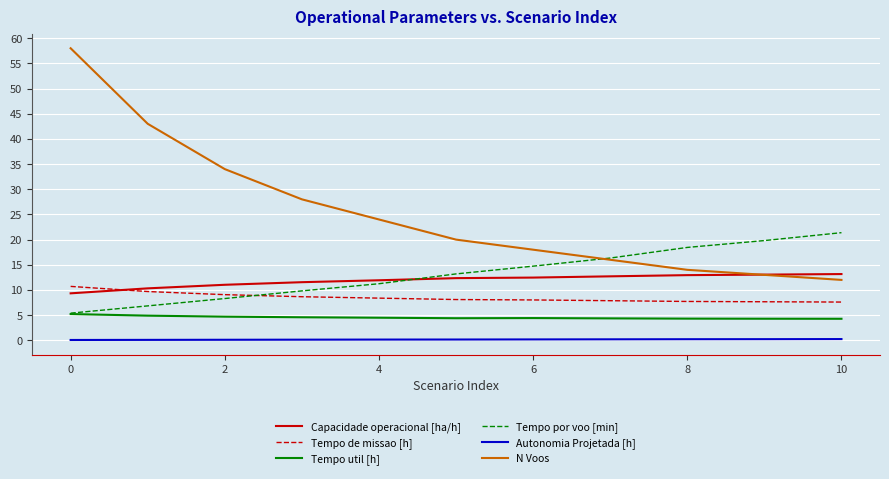

Which series has the largest total across all categories?

N Voos